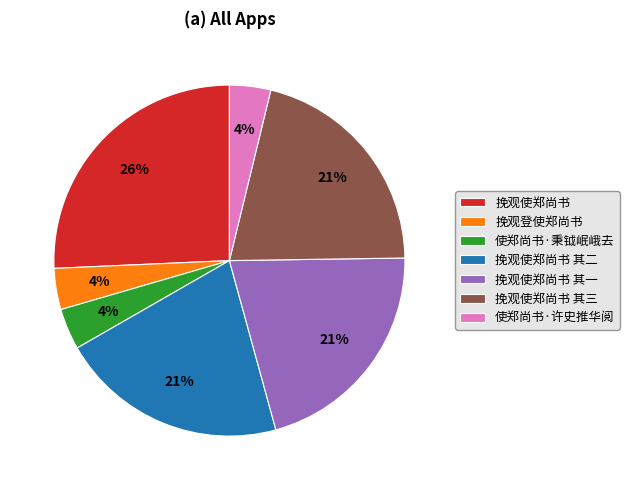

To the nearest percent, what portion does 挽观使郑尚书 其三 represent?

21%